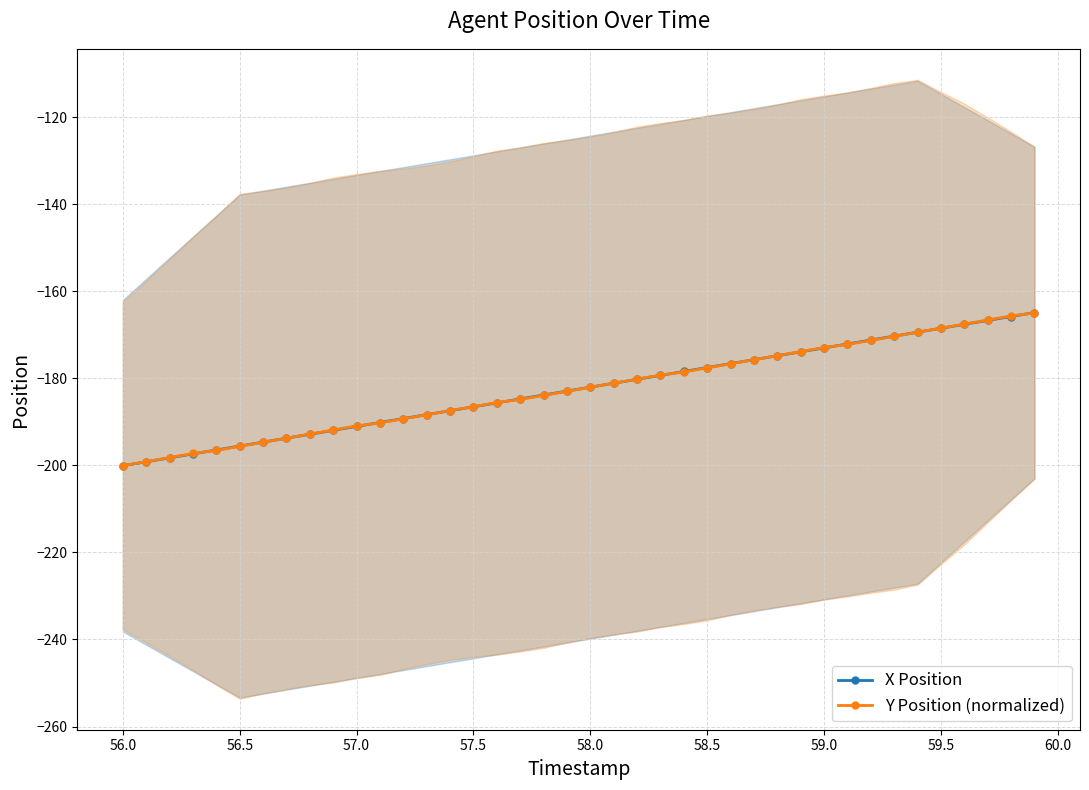

Is it true that Y Position (normalized) equals -177.6 at 58.5?

True